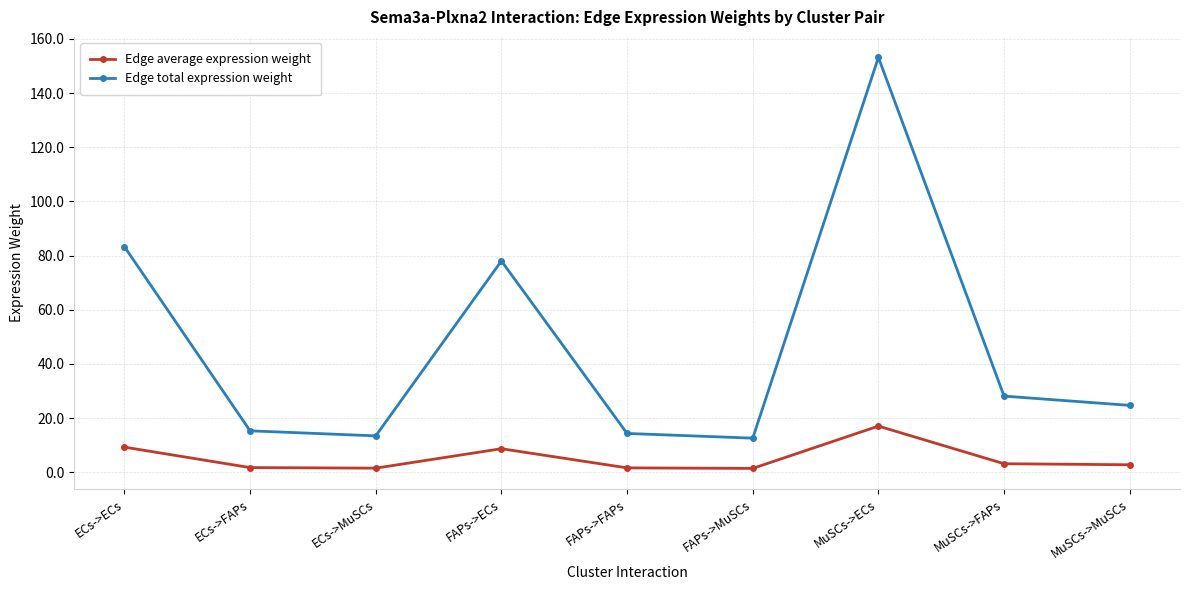

Rank the series by their average value, from lowest to highest.

Edge average expression weight, Edge total expression weight